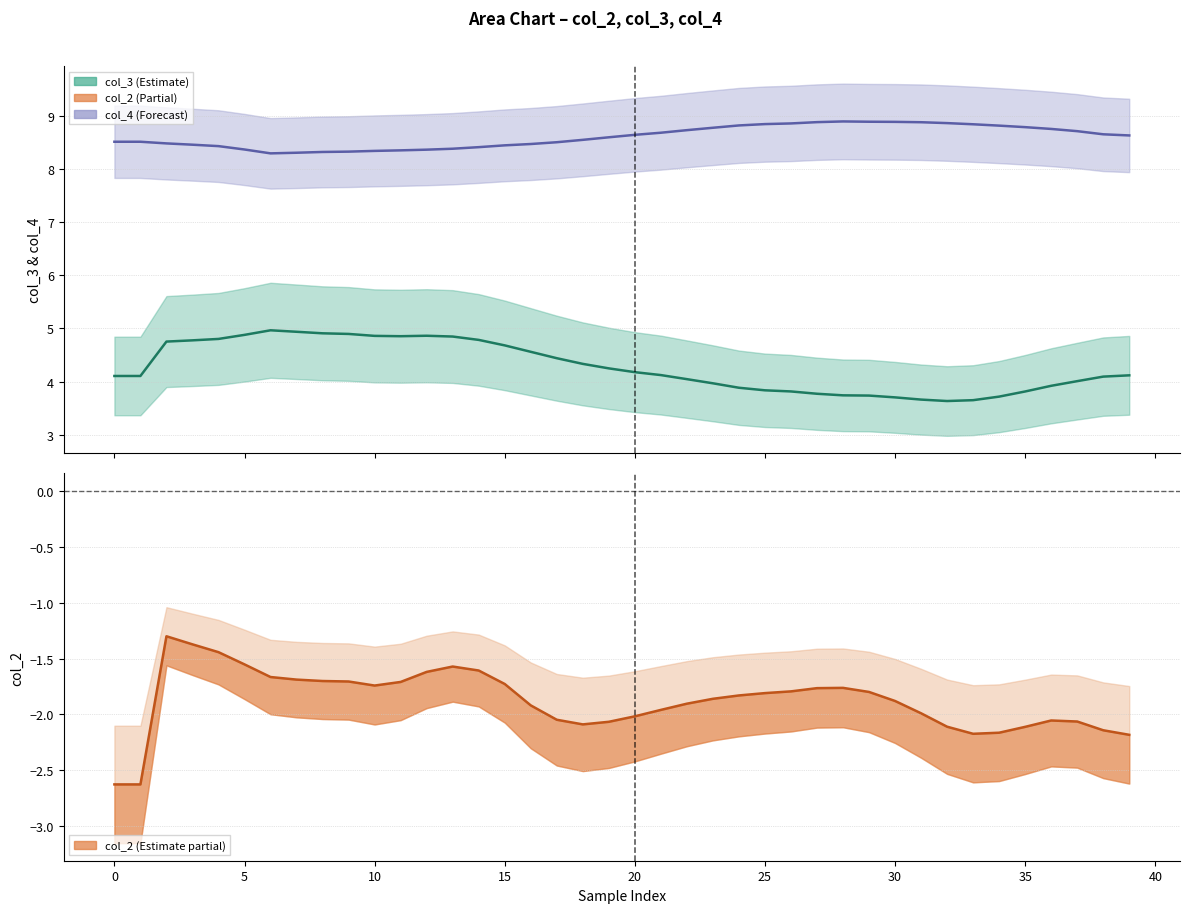

List the series in order of their overall mean, highest first.

col_4, col_3, col_2 line